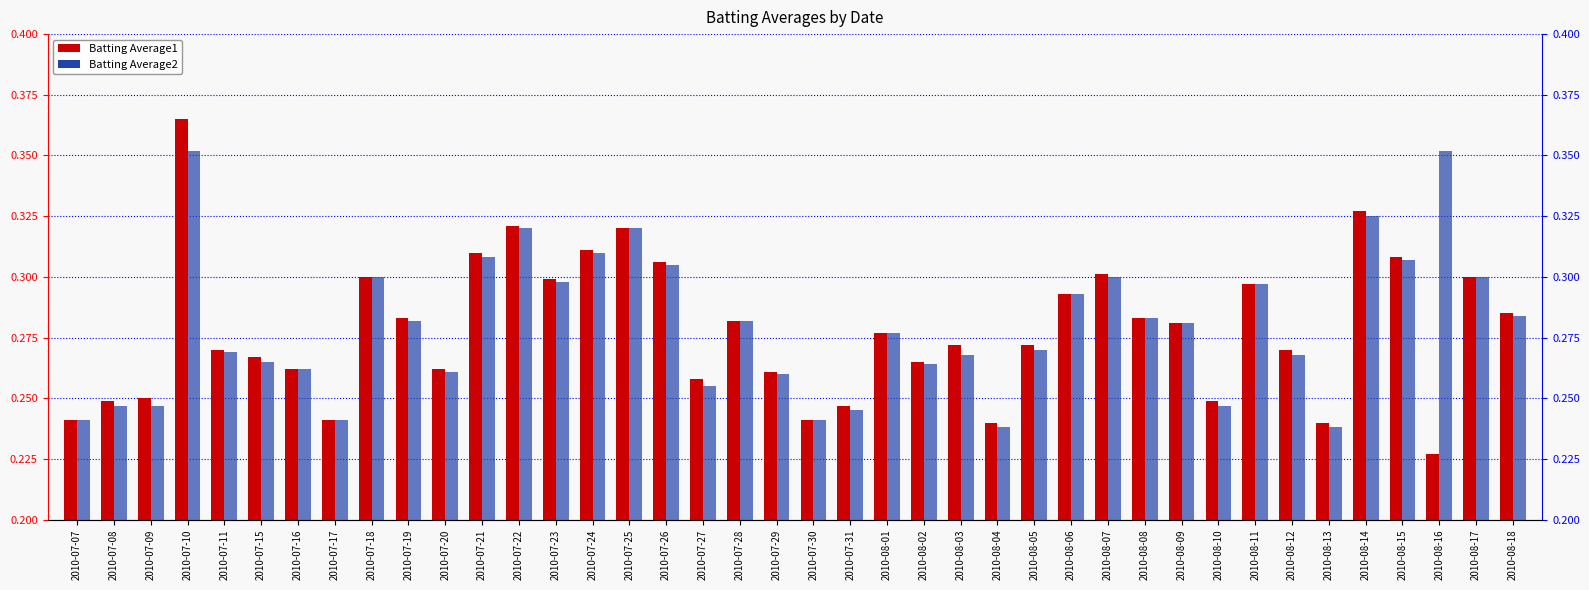

Rank the categories by Batting Average1 value from highest to lowest.

2010-07-10, 2010-08-14, 2010-07-22, 2010-07-25, 2010-07-24, 2010-07-21, 2010-08-15, 2010-07-26, 2010-08-07, 2010-07-18, 2010-08-17, 2010-07-23, 2010-08-11, 2010-08-06, 2010-08-18, 2010-07-19, 2010-08-08, 2010-07-28, 2010-08-09, 2010-08-01, 2010-08-03, 2010-08-05, 2010-07-11, 2010-08-12, 2010-07-15, 2010-08-02, 2010-07-16, 2010-07-20, 2010-07-29, 2010-07-27, 2010-07-09, 2010-07-08, 2010-08-10, 2010-07-31, 2010-07-07, 2010-07-17, 2010-07-30, 2010-08-04, 2010-08-13, 2010-08-16